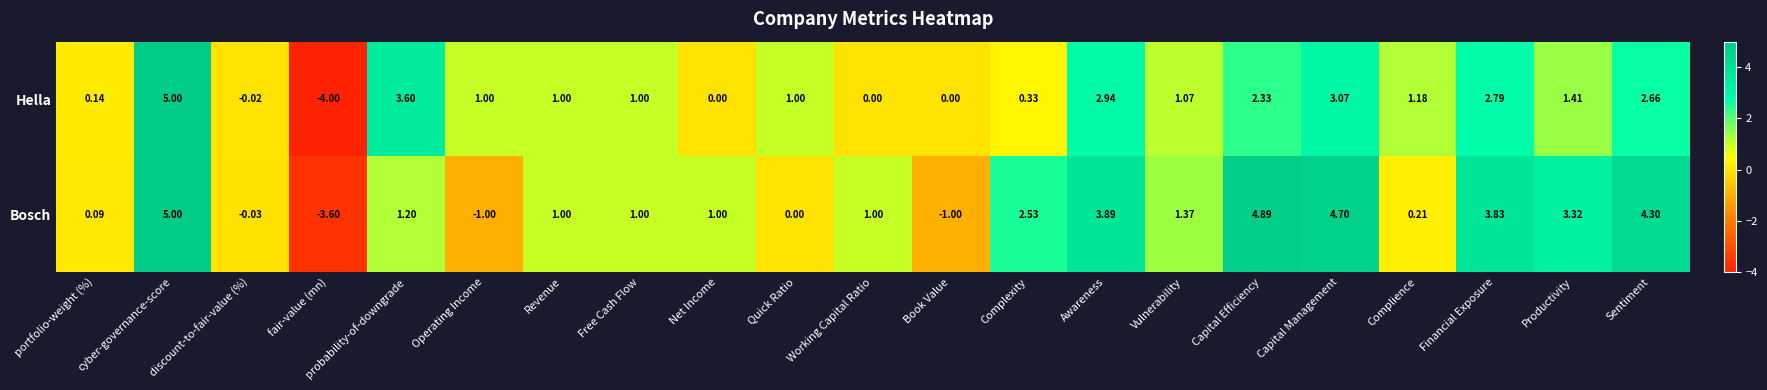

How many series are shown in this chart?

2